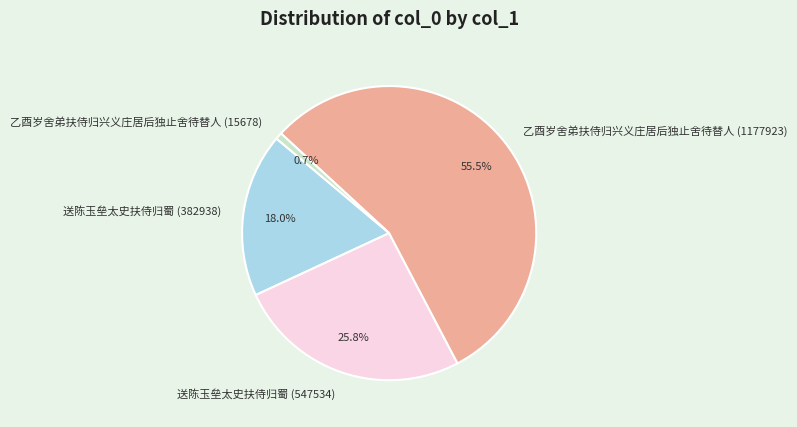

Rank the categories by value from lowest to highest.

乙酉岁舍弟扶侍归兴义庄居后独止舍待替人 (15678), 送陈玉垒太史扶侍归蜀 (382938), 送陈玉垒太史扶侍归蜀 (547534), 乙酉岁舍弟扶侍归兴义庄居后独止舍待替人 (1177923)